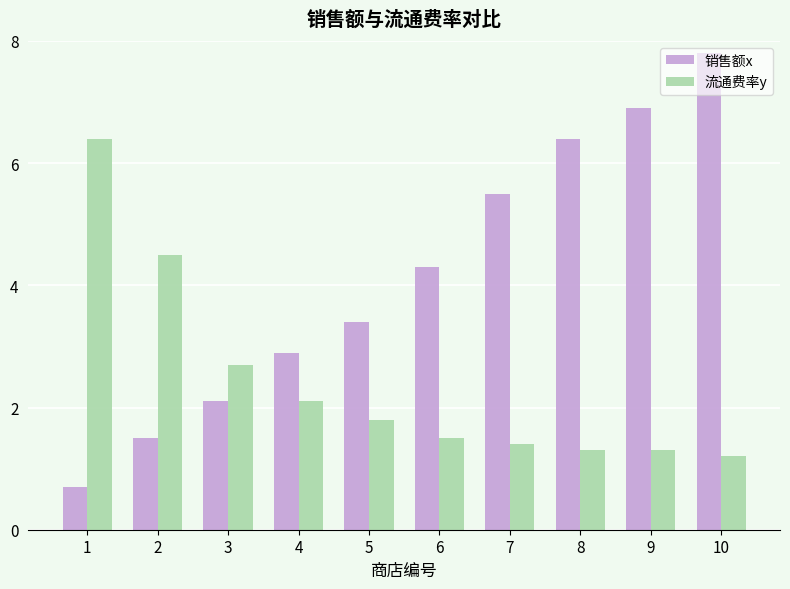

What is the difference between the 销售额x values at 8 and 3?

4.3